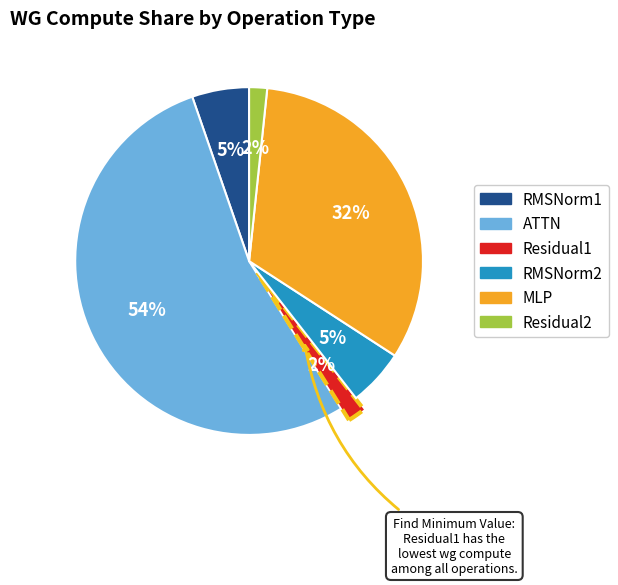

Does ATTN represent more than half of the total?

Yes